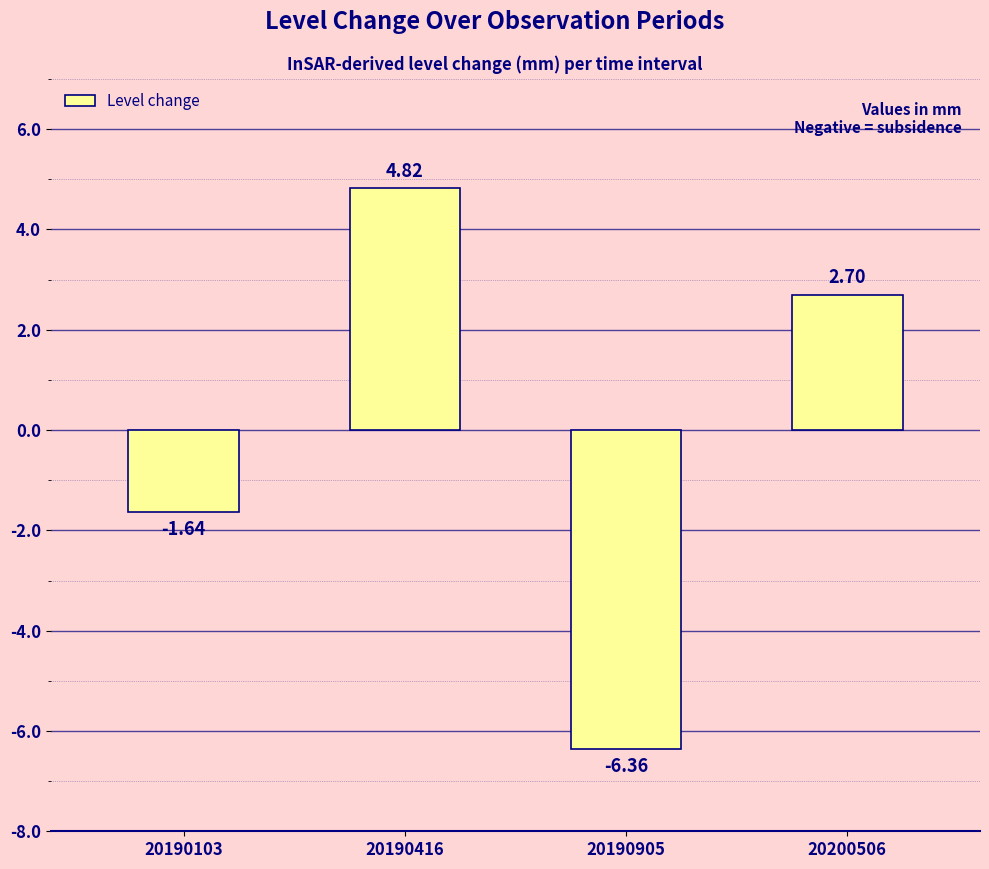

What is the value of the 4th bar from the left?

2.7